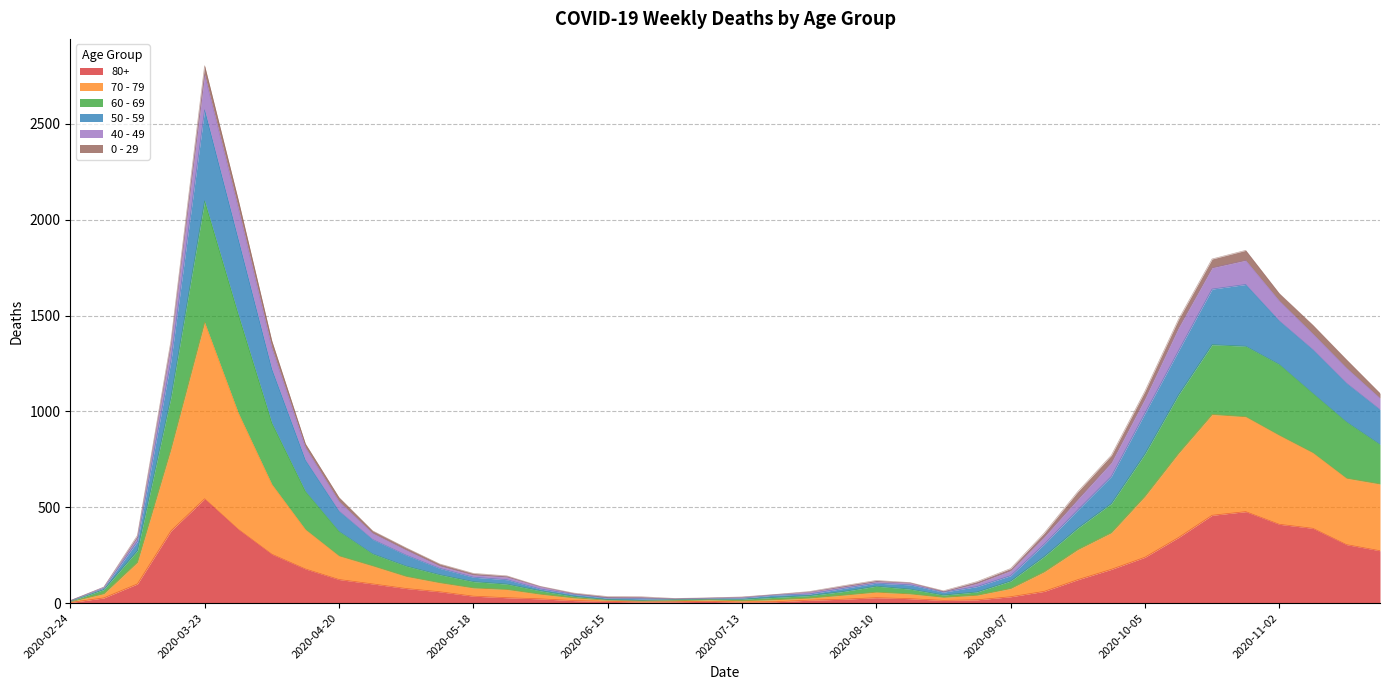

Which category has the highest value in the 80+ series?

2020-03-23